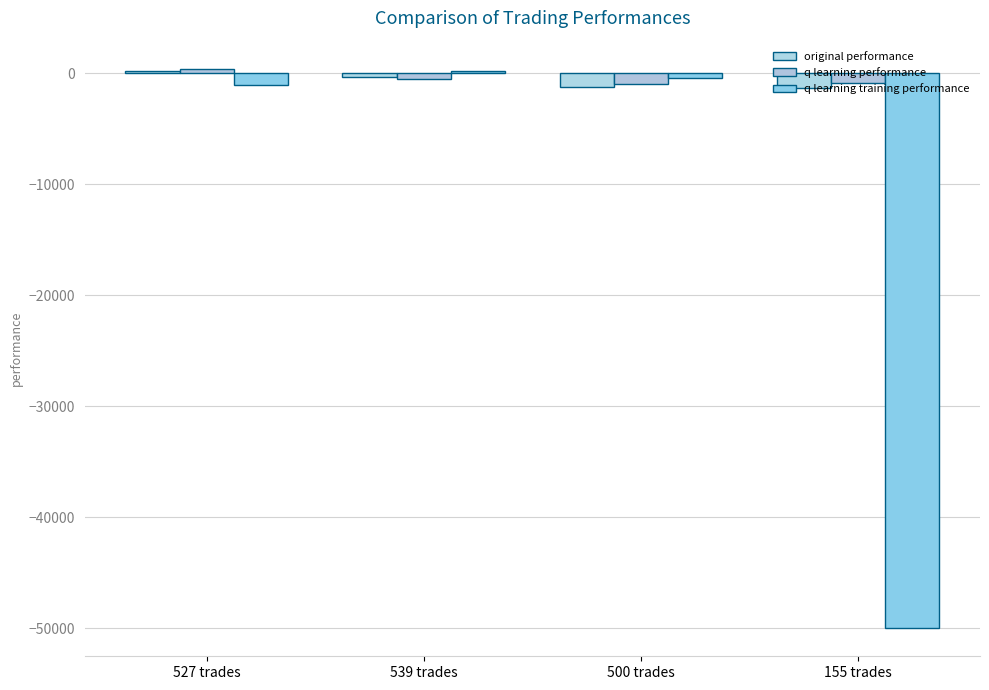

What is the total value across all series at 527 trades?

-399.3